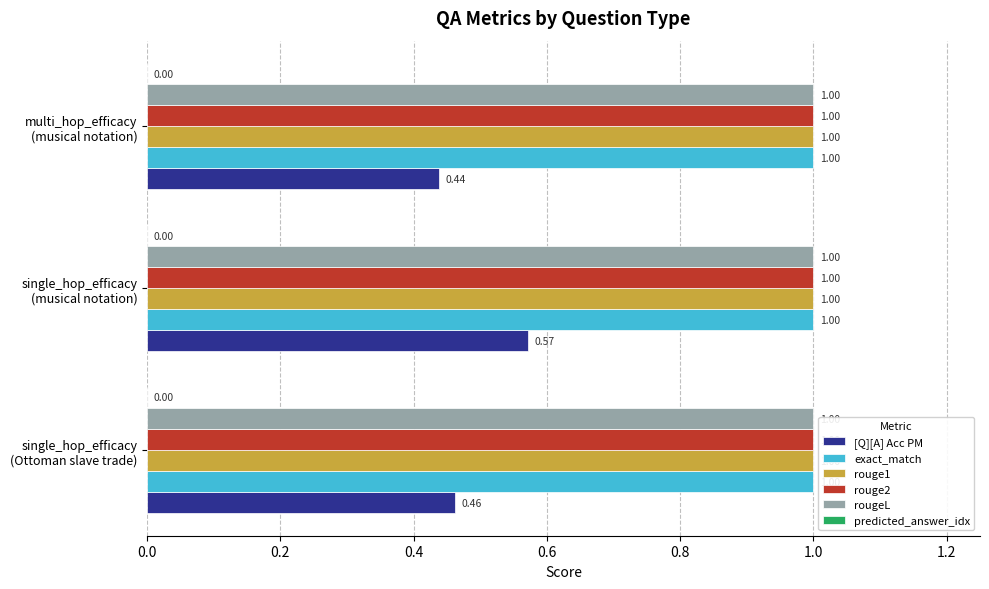

At which label does [Q][A] Acc PM reach its peak?

single_hop_efficacy
(musical notation)